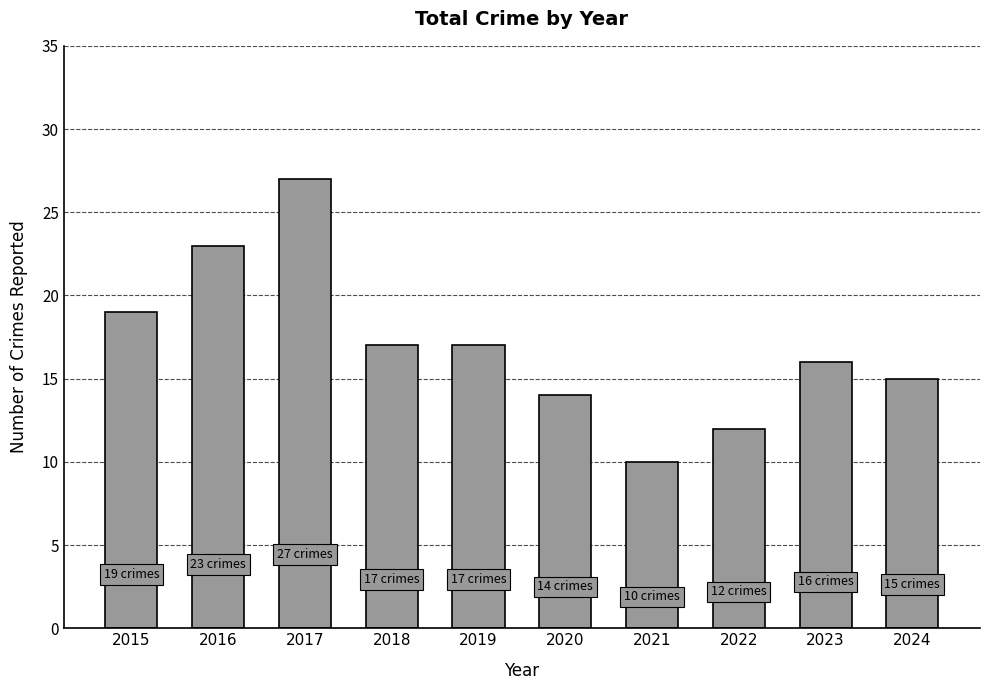

Count the number of categories in the chart.

10